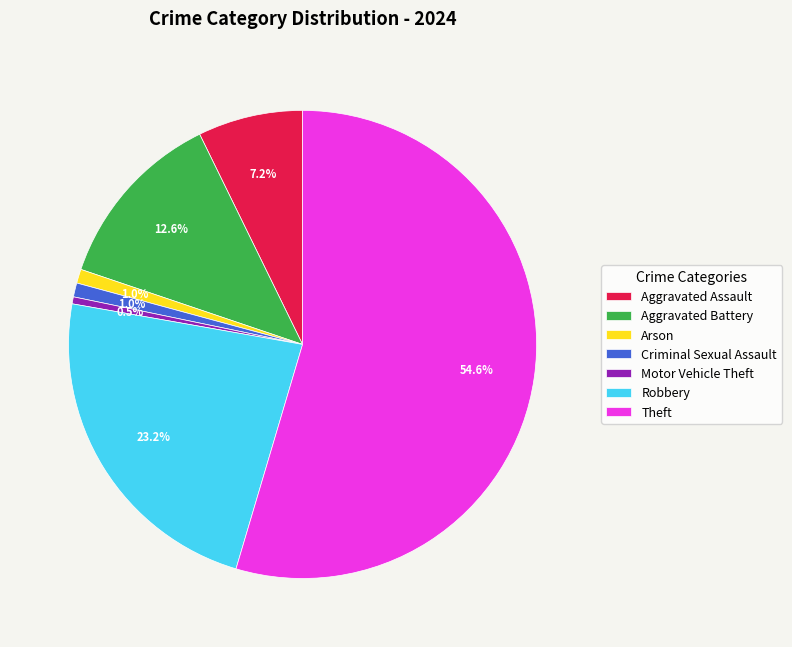

How many segments does this pie chart have?

7